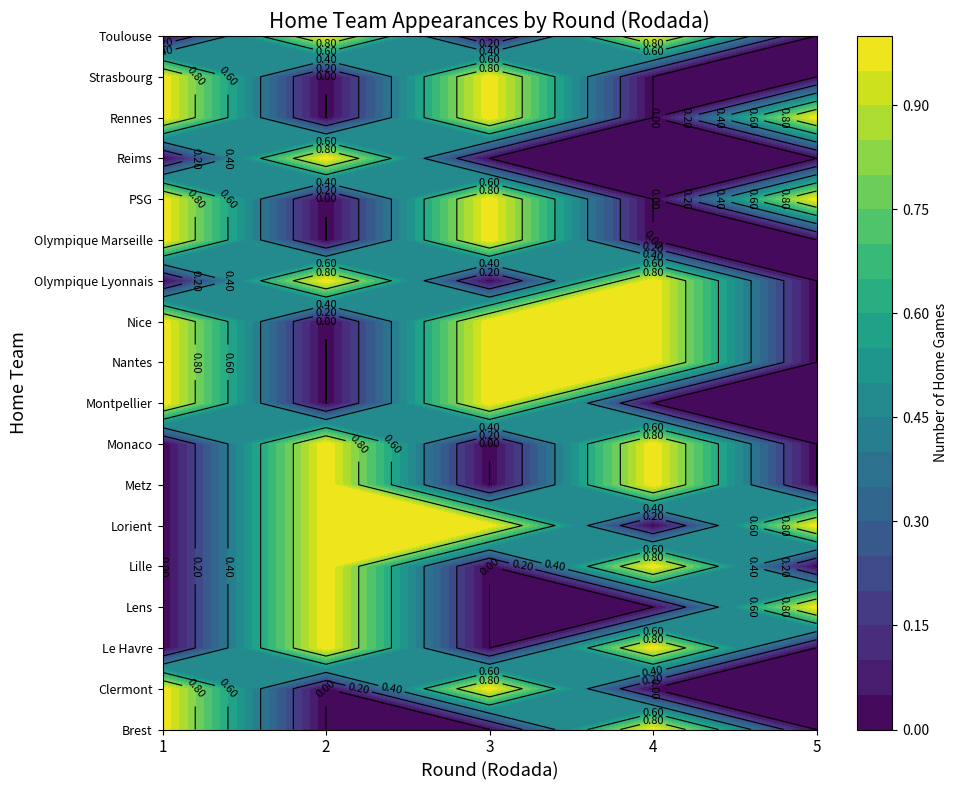

Which series has the largest range (max minus min)?

Nice